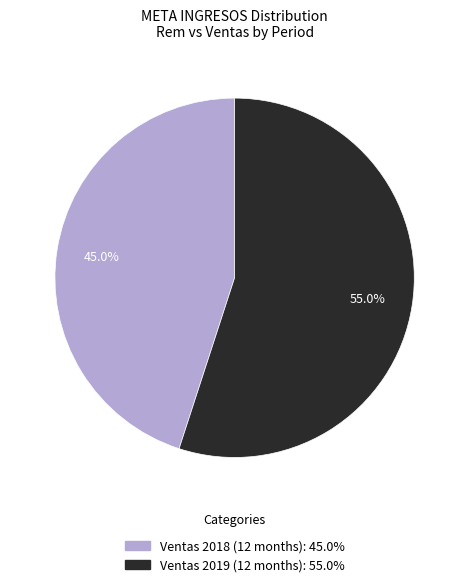

Does any single category account for the majority?

Yes